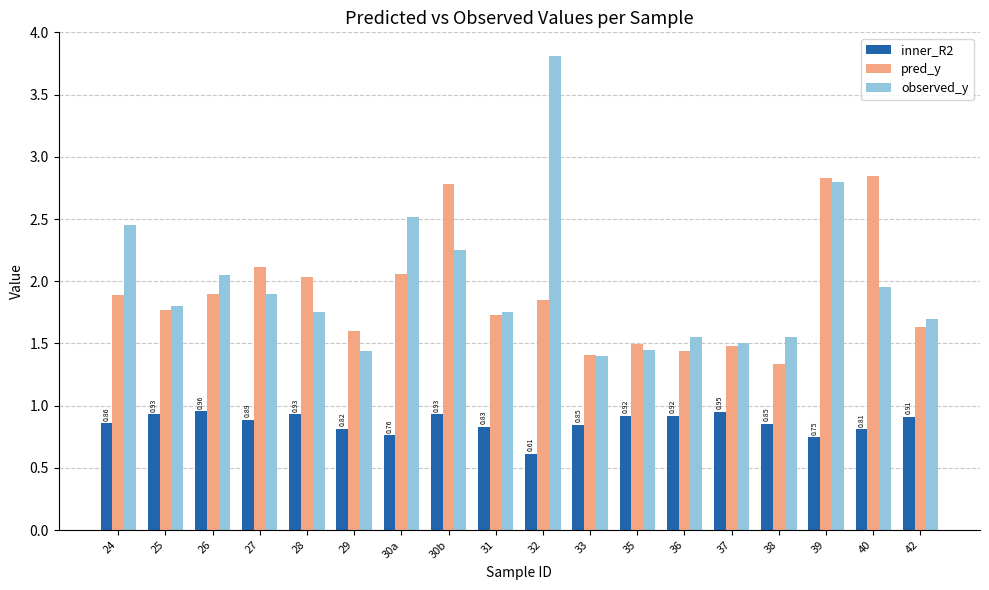

What is the sum of the inner_R2 values at 32 and 42?

1.5